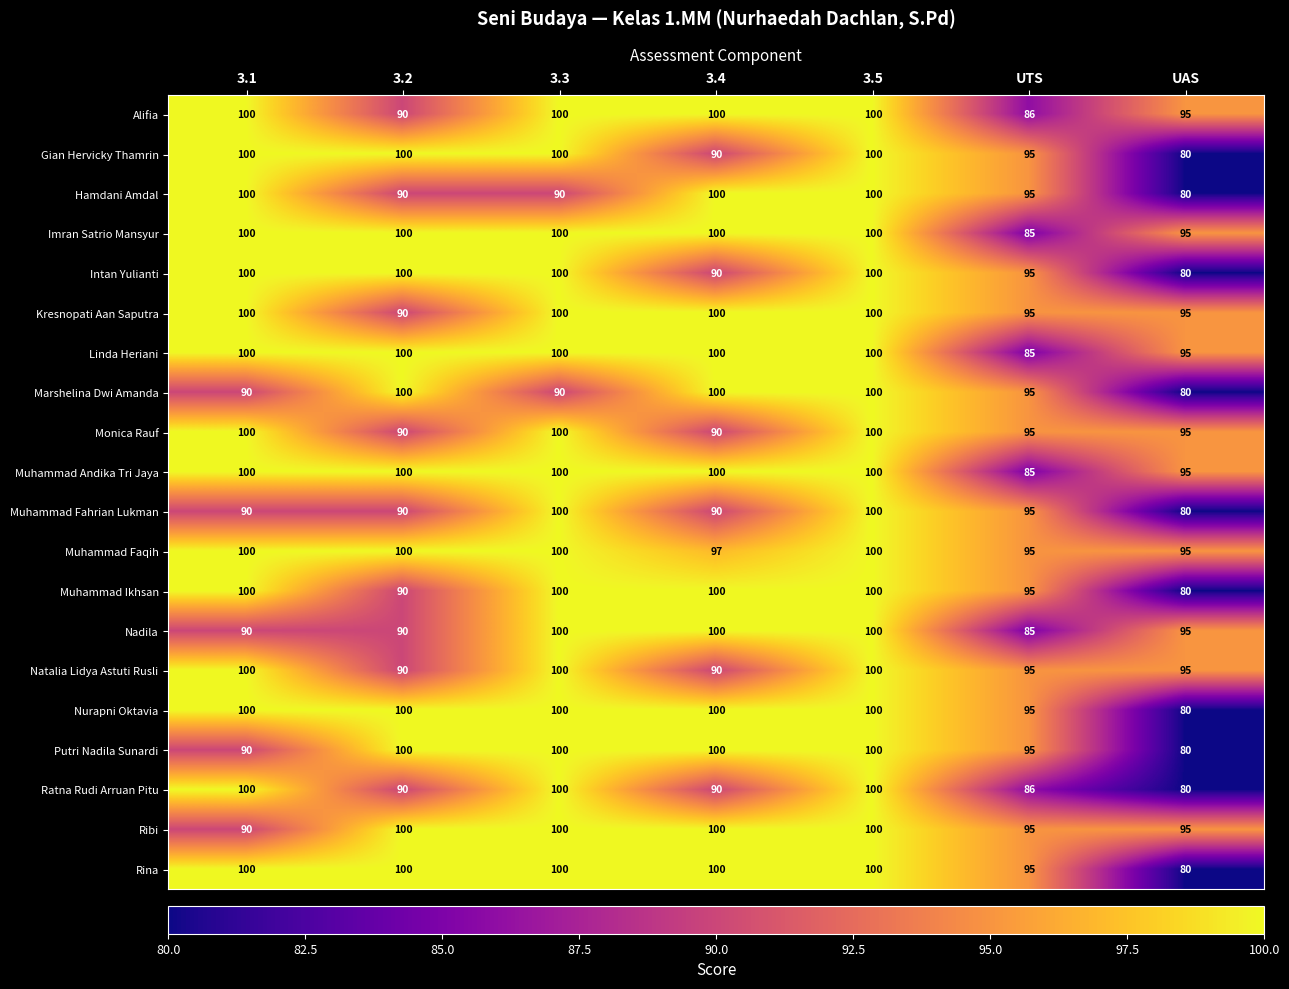

Which series has the largest total across all categories?

Muhammad Faqih